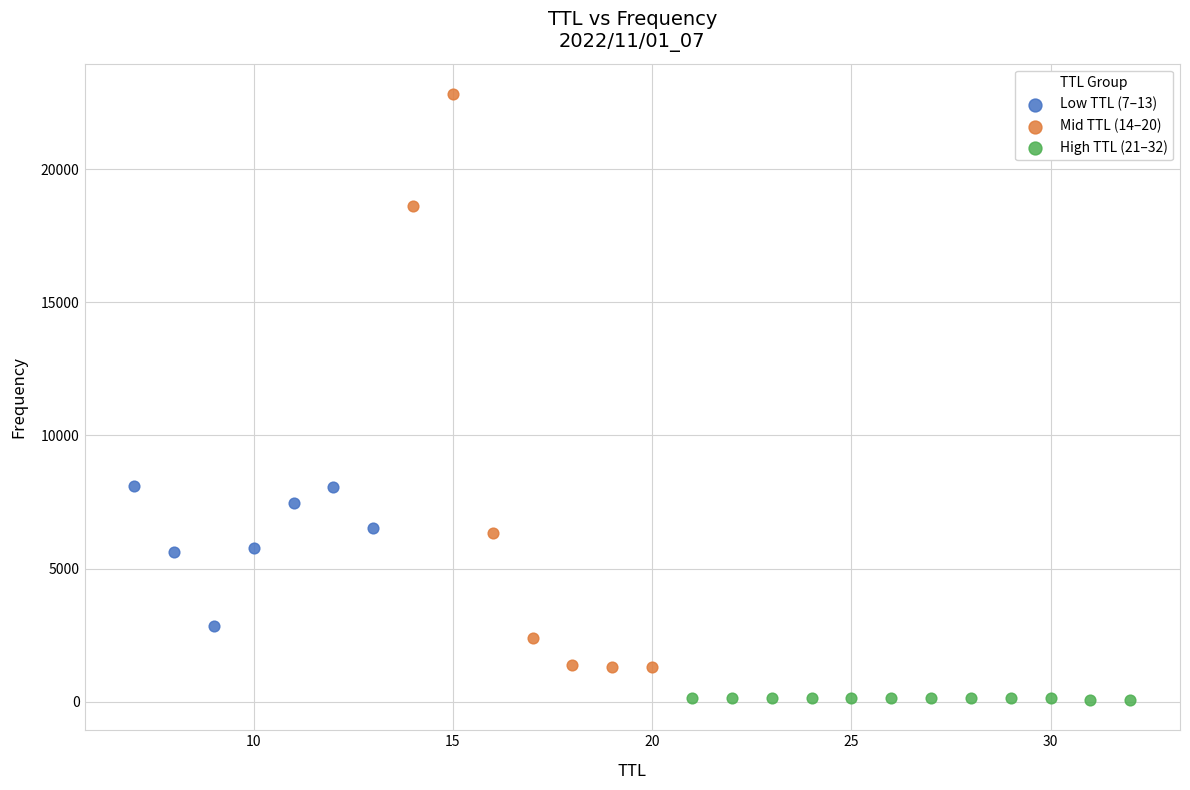

Which series contains the lowest Y value?

High TTL (21–32)